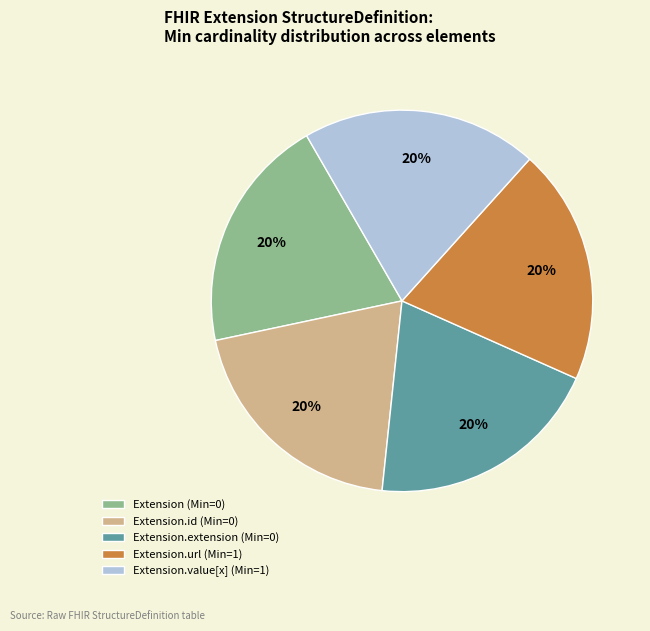

How many slices are in this pie chart?

5